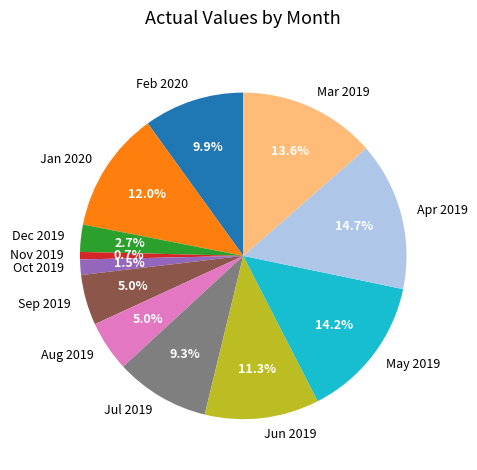

Which category has the biggest portion of the pie?

Apr 2019